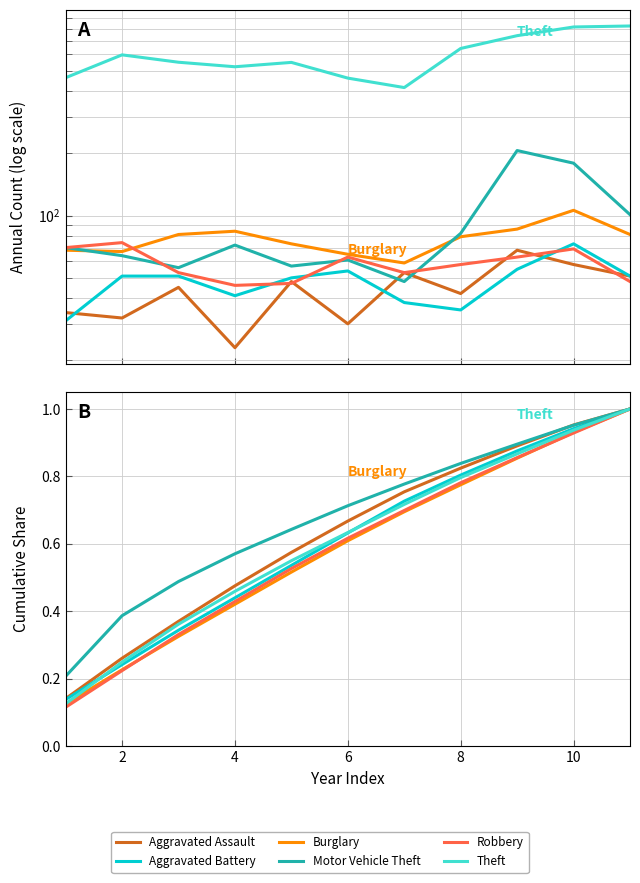

Which series has the widest spread of values?

Robbery